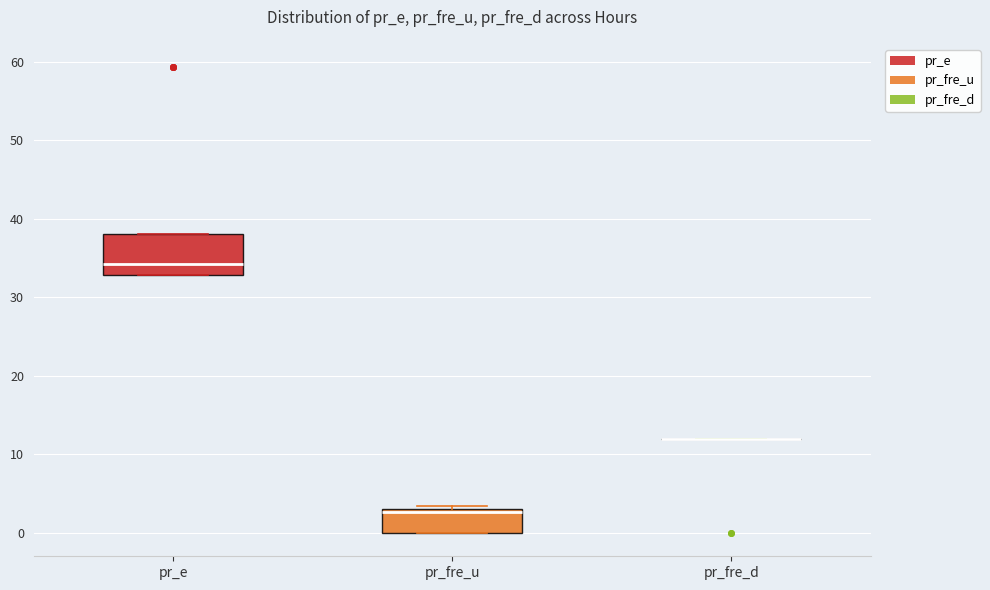

Reading left to right, transcribe this box plot: for each box, give where its median line is, the range the box spans, and where its two whiskers end, as read against the y-axis. The values are not printed on the chart, so give them approximately, as read against the axis.

pr_e: median 34, box 33 to 38, whiskers 33 to 38
pr_fre_u: median 3 (just below the box's upper edge), box 0 to 3, whiskers 0 to 3 (just above the box's upper edge)
pr_fre_d: box collapsed to a line at 12, whiskers 12 to 12